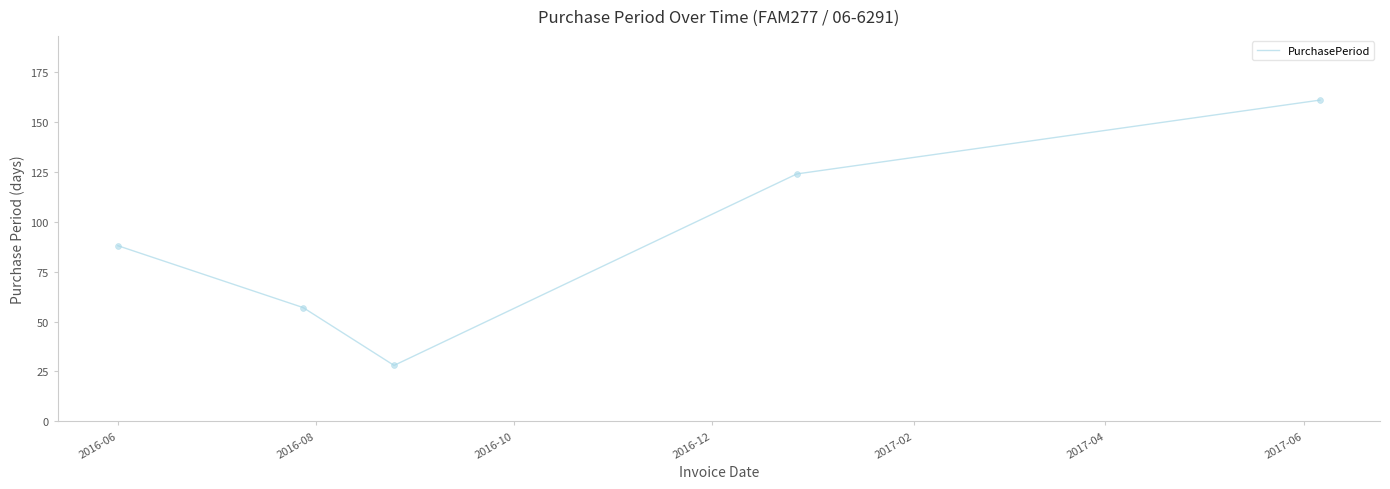

How many interior local valleys (lower than both neighbors) does the data have?

1